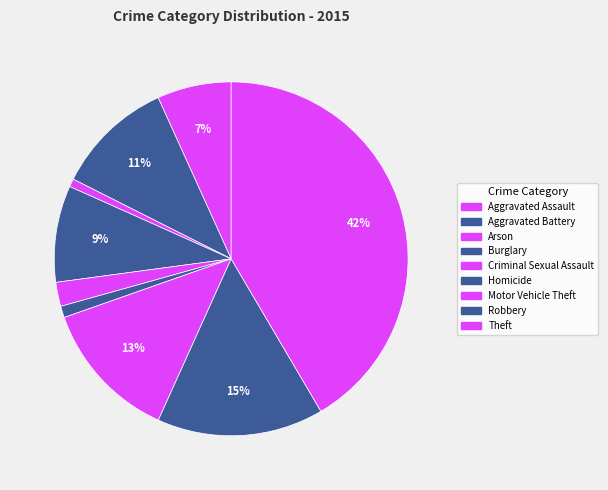

How many segments does this pie chart have?

9